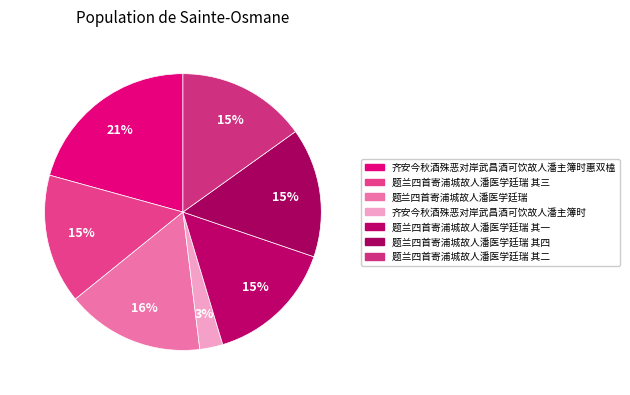

Does any single category account for the majority?

No